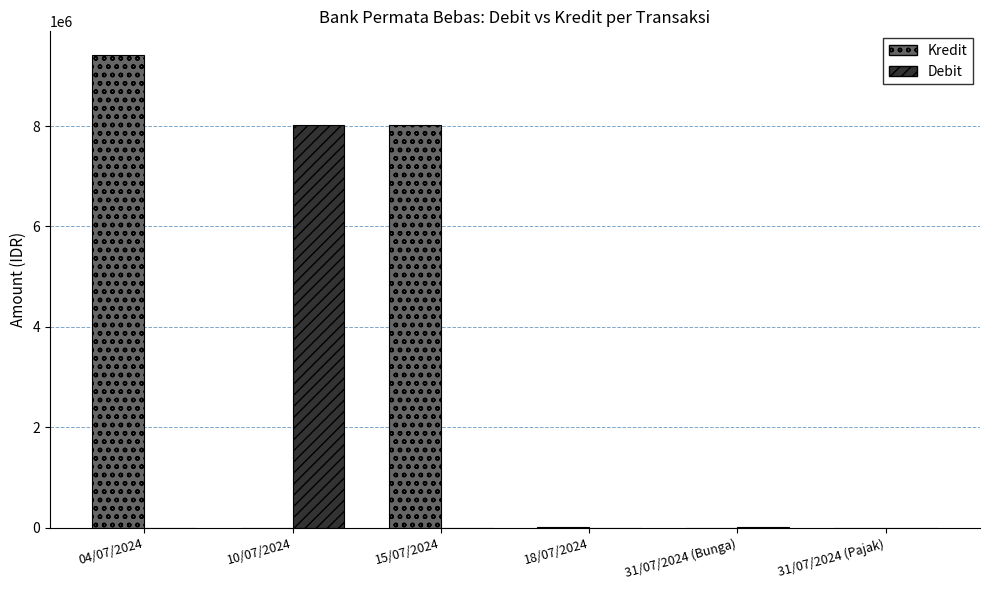

What is the difference between the Debit values at 31/07/2024 (Bunga) and 10/07/2024?

8017152